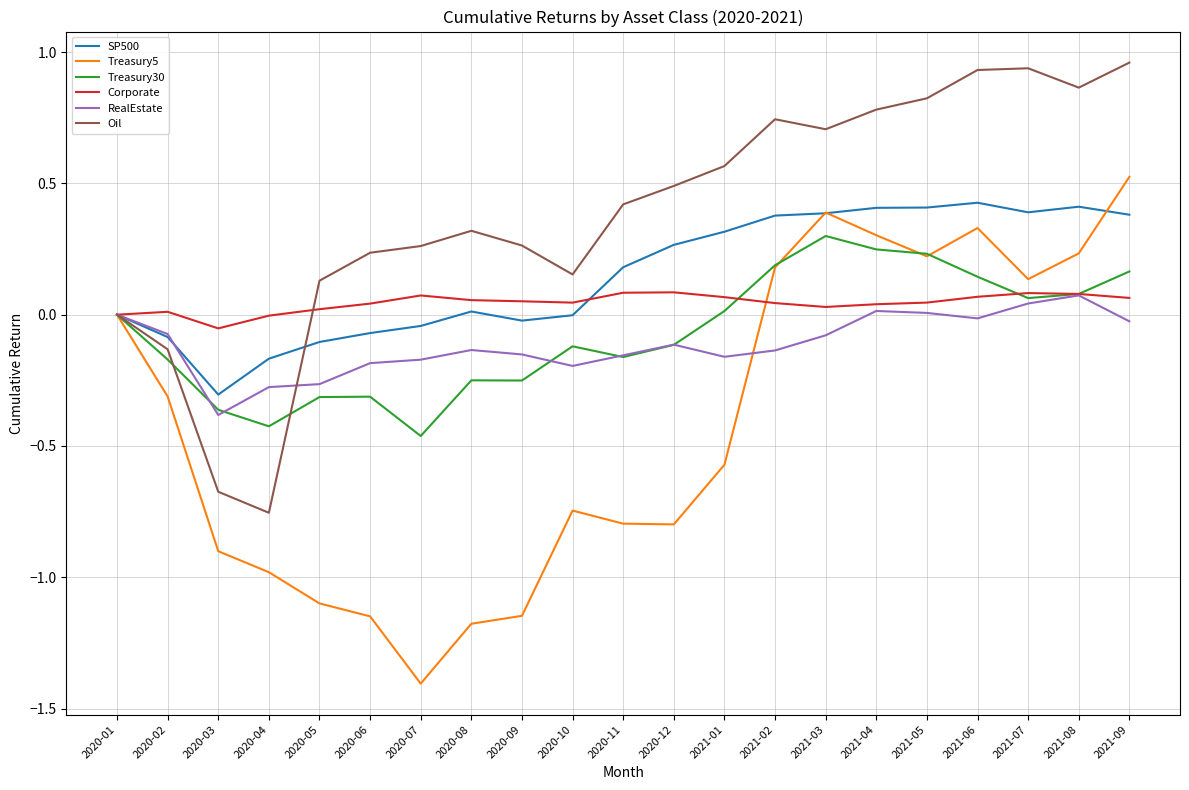

Which label corresponds to the smallest value in the chart?

2020-07